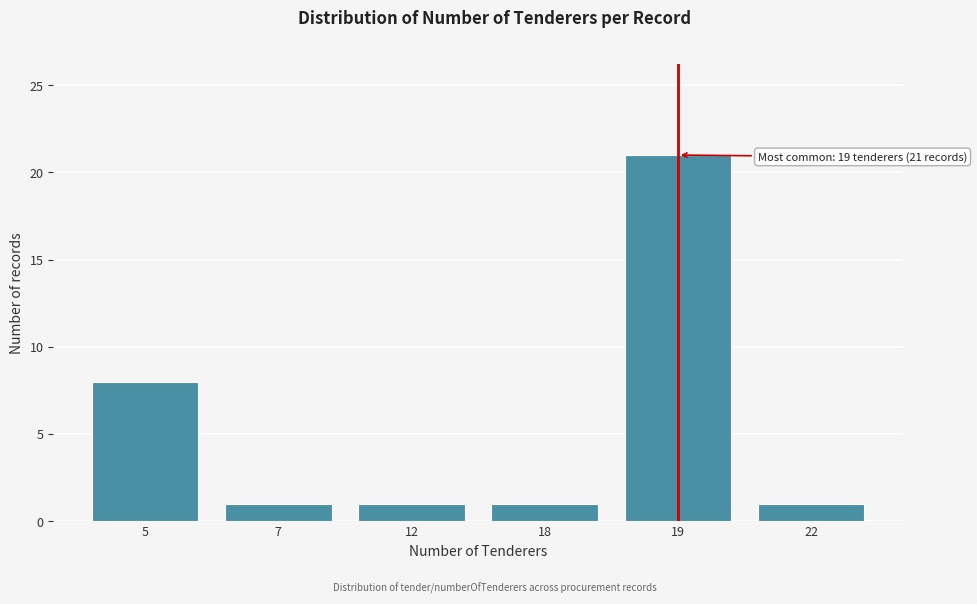

Reading left to right, list all the values displayed in this chart.

5=8	7=1	12=1	18=1	19=21	22=1